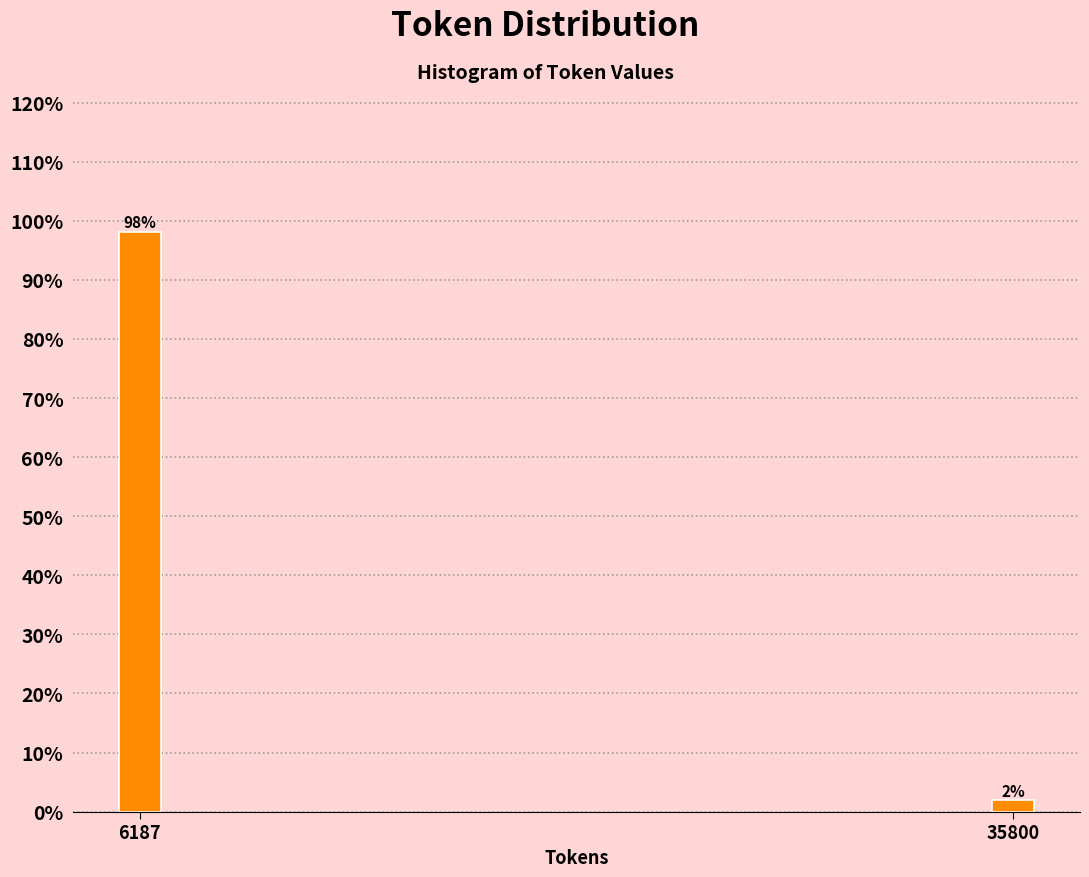

The value at 6187 is 98.1. True or false?

True